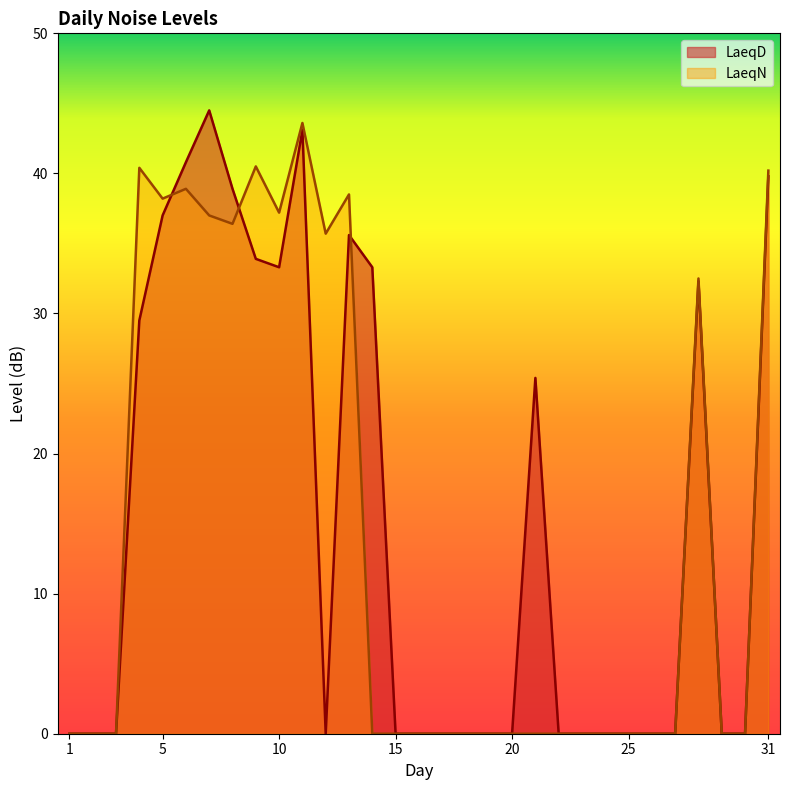

How many interior local peaks does the LaeqN series have?

6